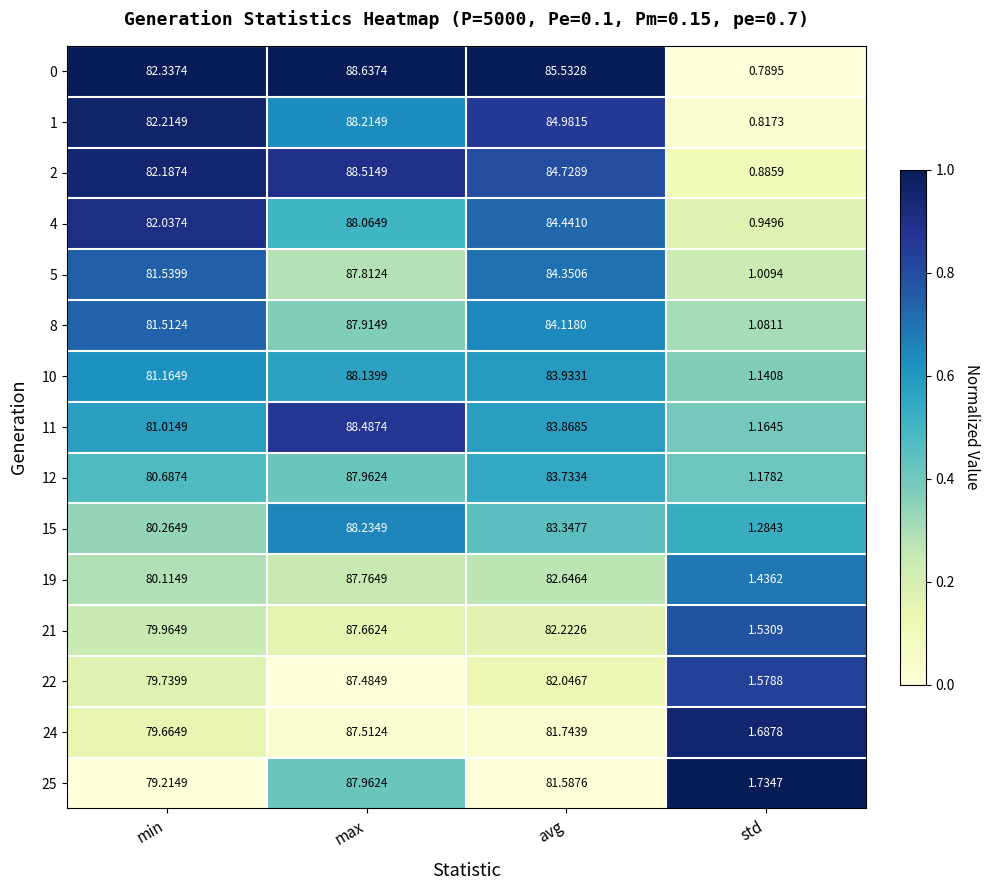

Where does the 2 series first go above 84?

max